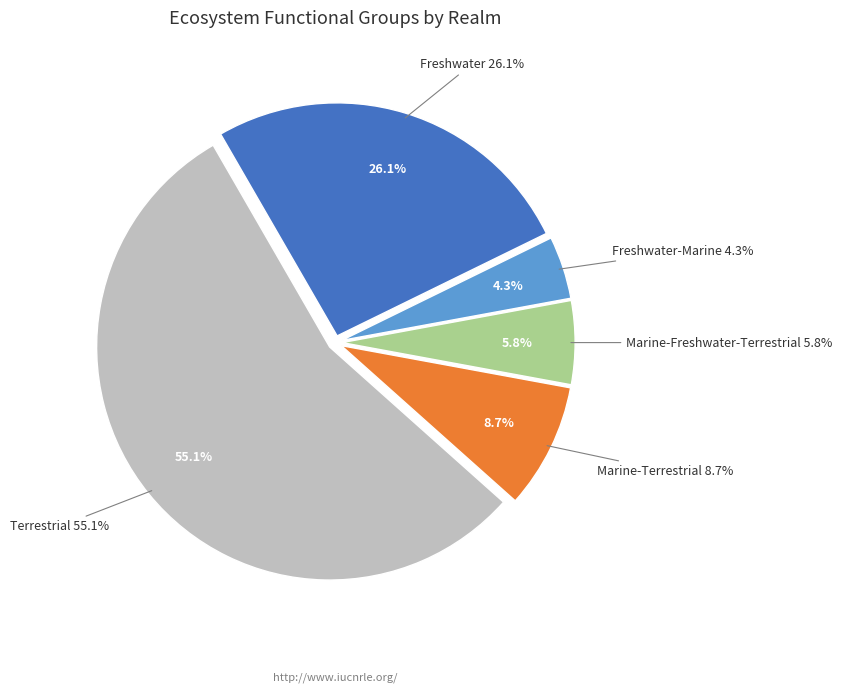

The Marine slice represents 18% of the pie. True or false?

False